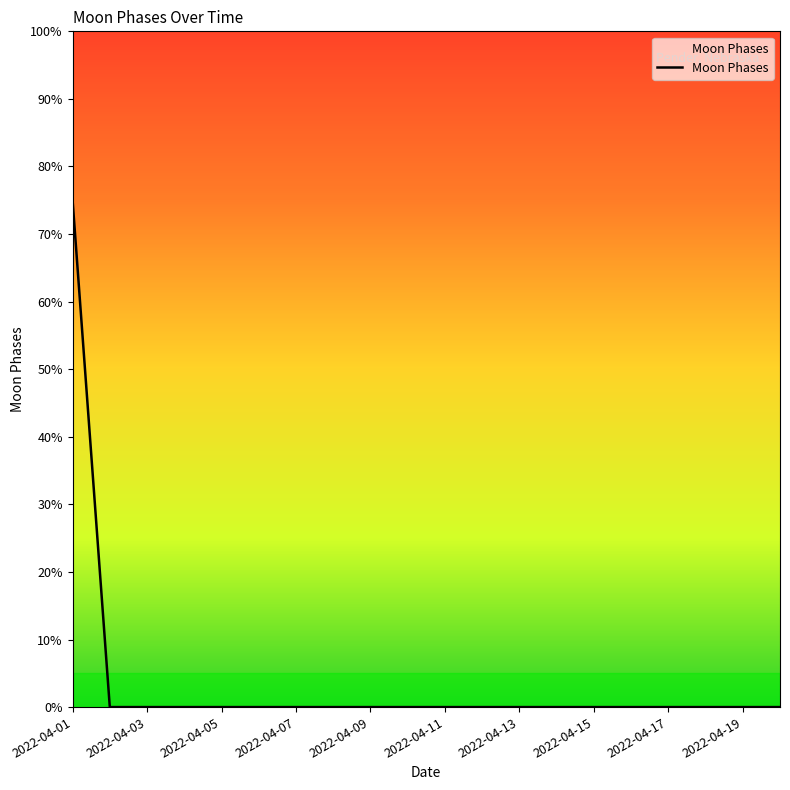

Count the number of categories in the chart.

20